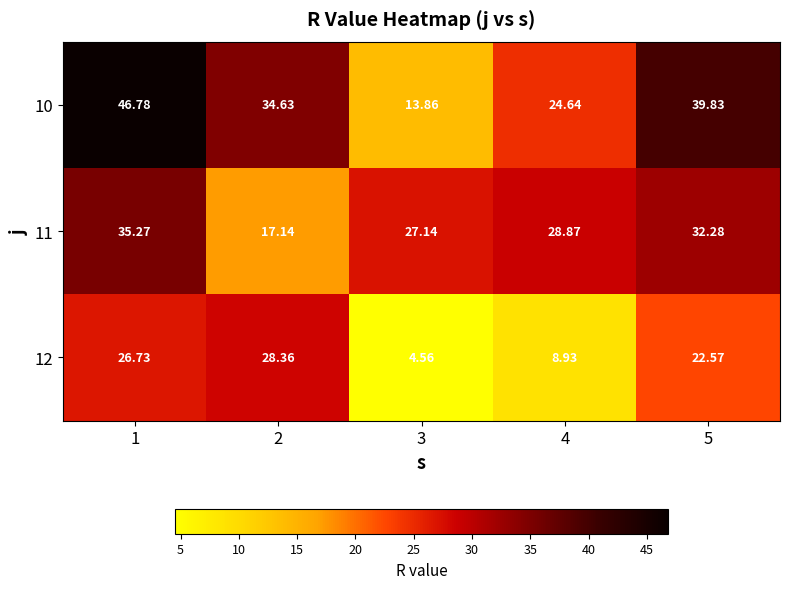

Rank the series by their average value, from highest to lowest.

10, 11, 12